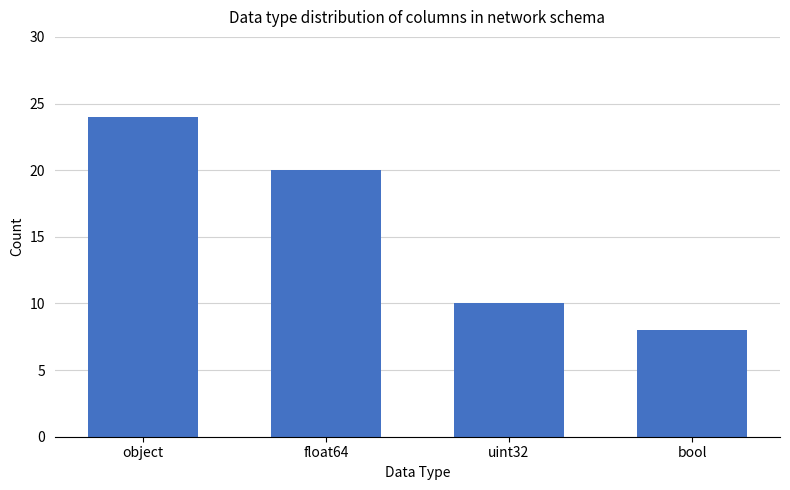

What is the approximate value at bool?

8